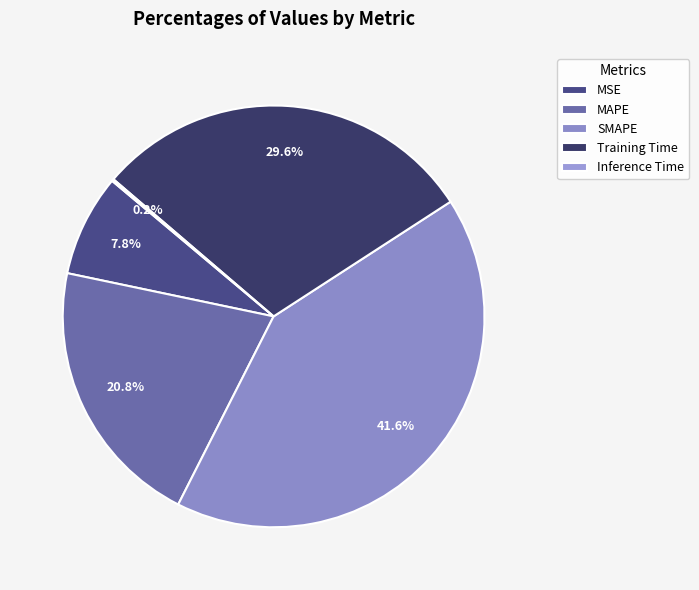

Which slice is the smallest?

Inference Time